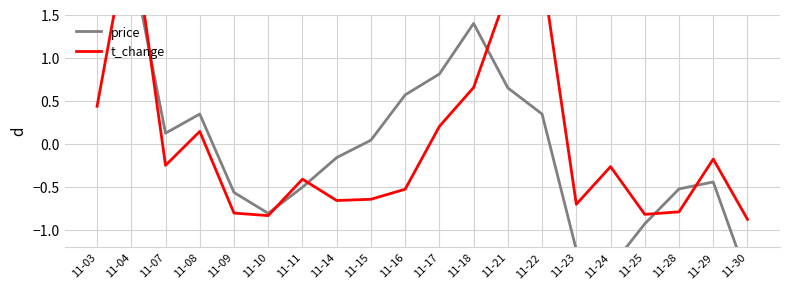

What is the approximate value of t_change at 11-16?

-0.5